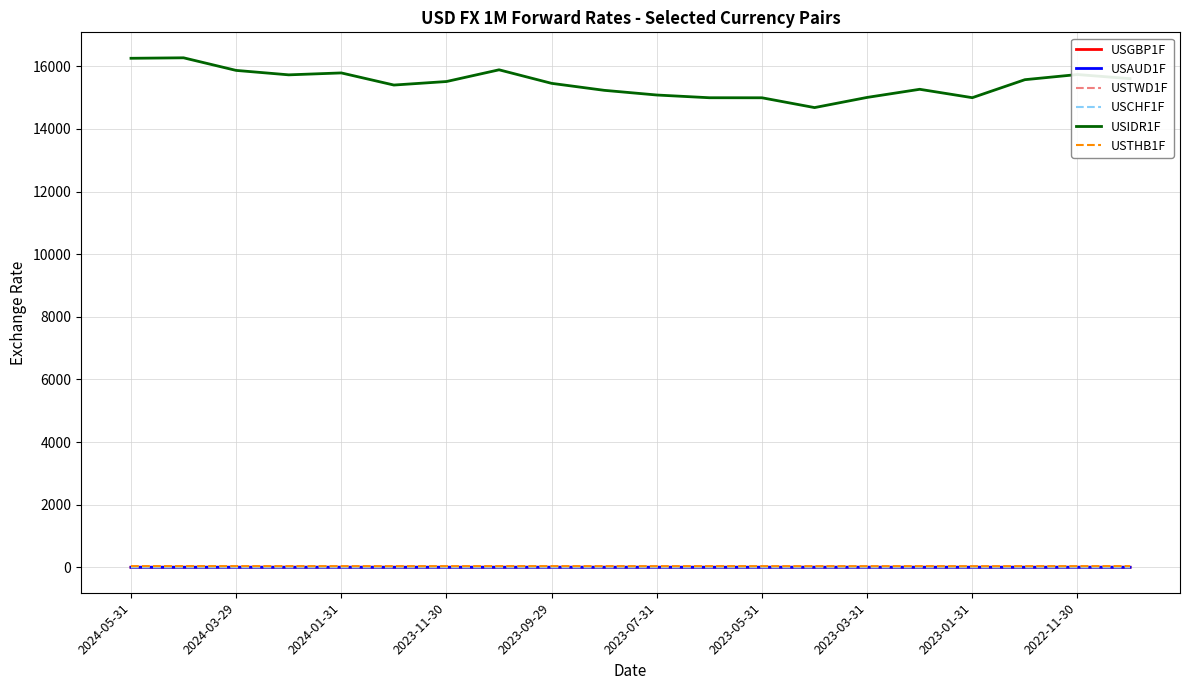

Which series has the largest total across all categories?

USIDR1F